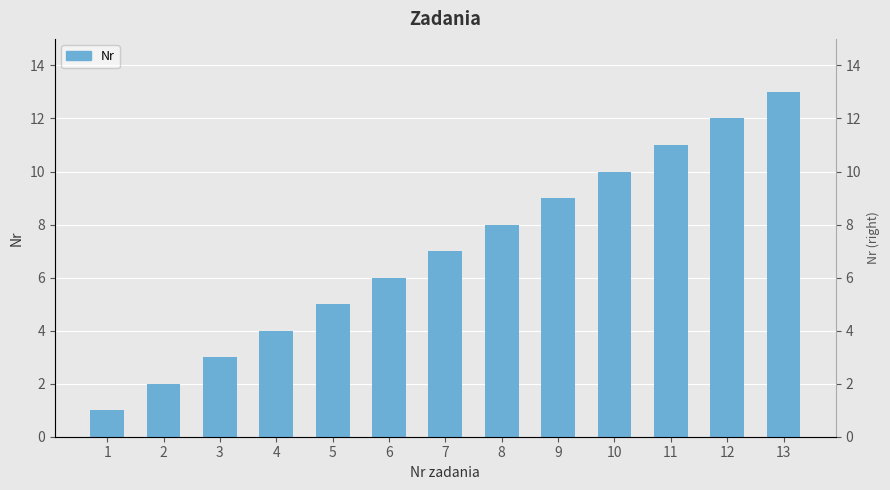

What is the change in value from 9 to 10?

+1